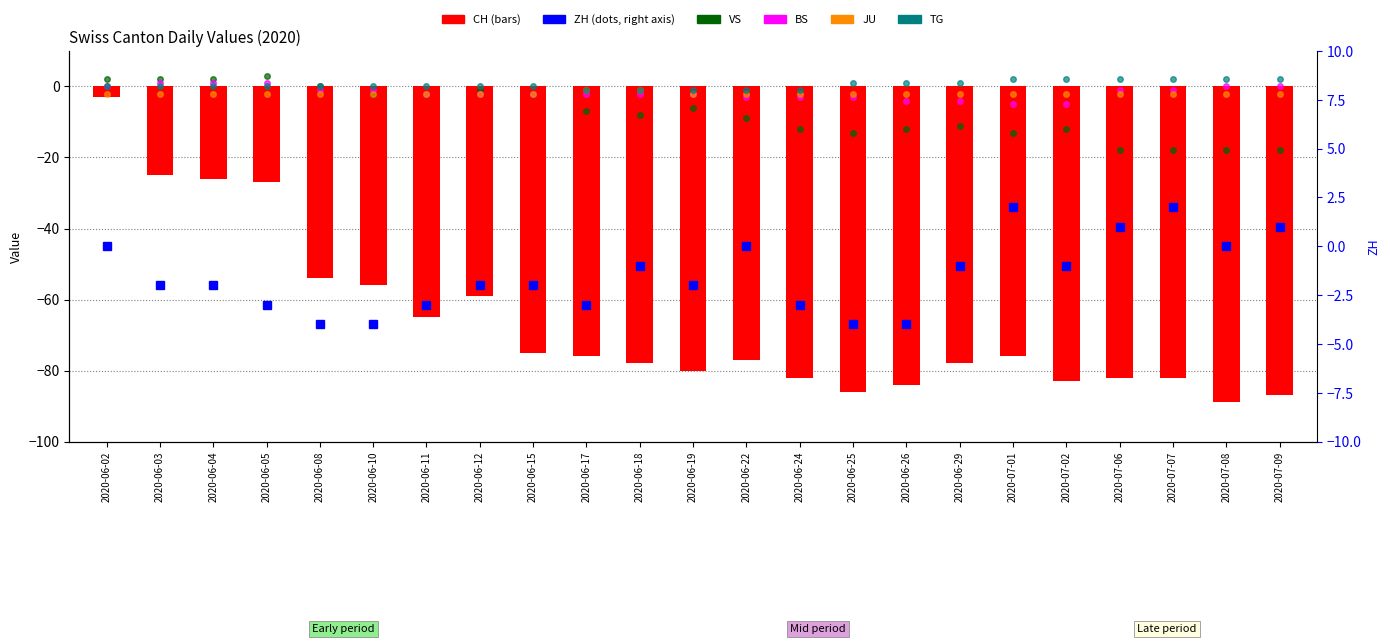

What is the maximum value shown in the chart?

3